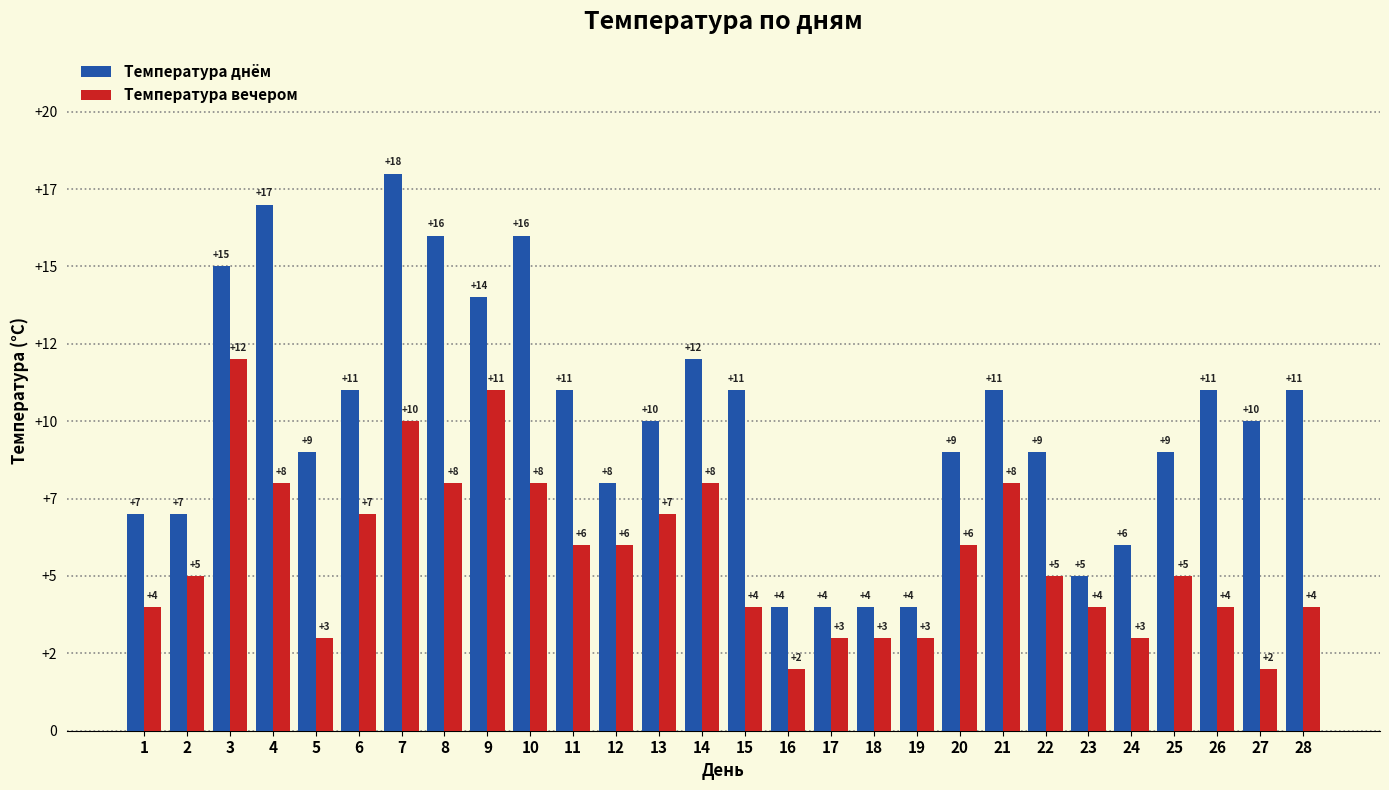

What are all the series names shown in the legend?

Температура днём, Температура вечером